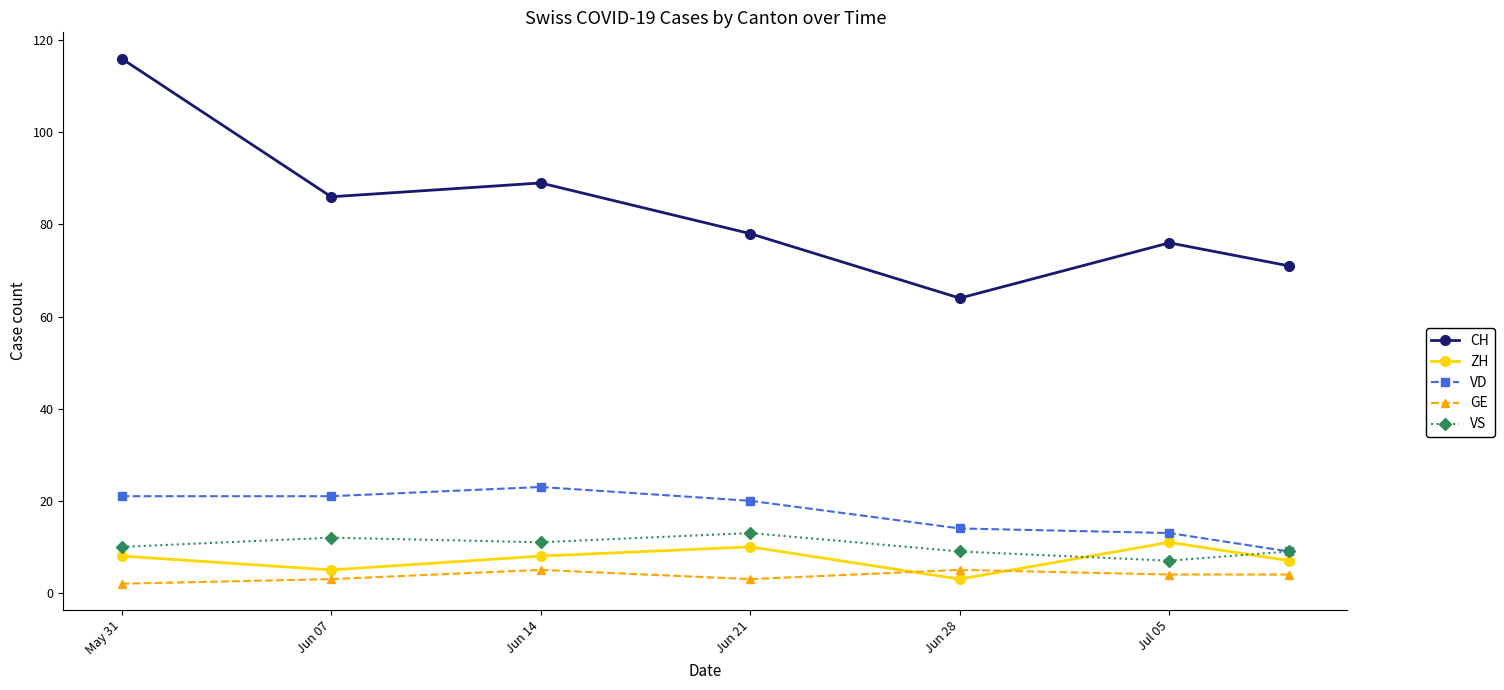

Which series has the widest spread of values?

CH